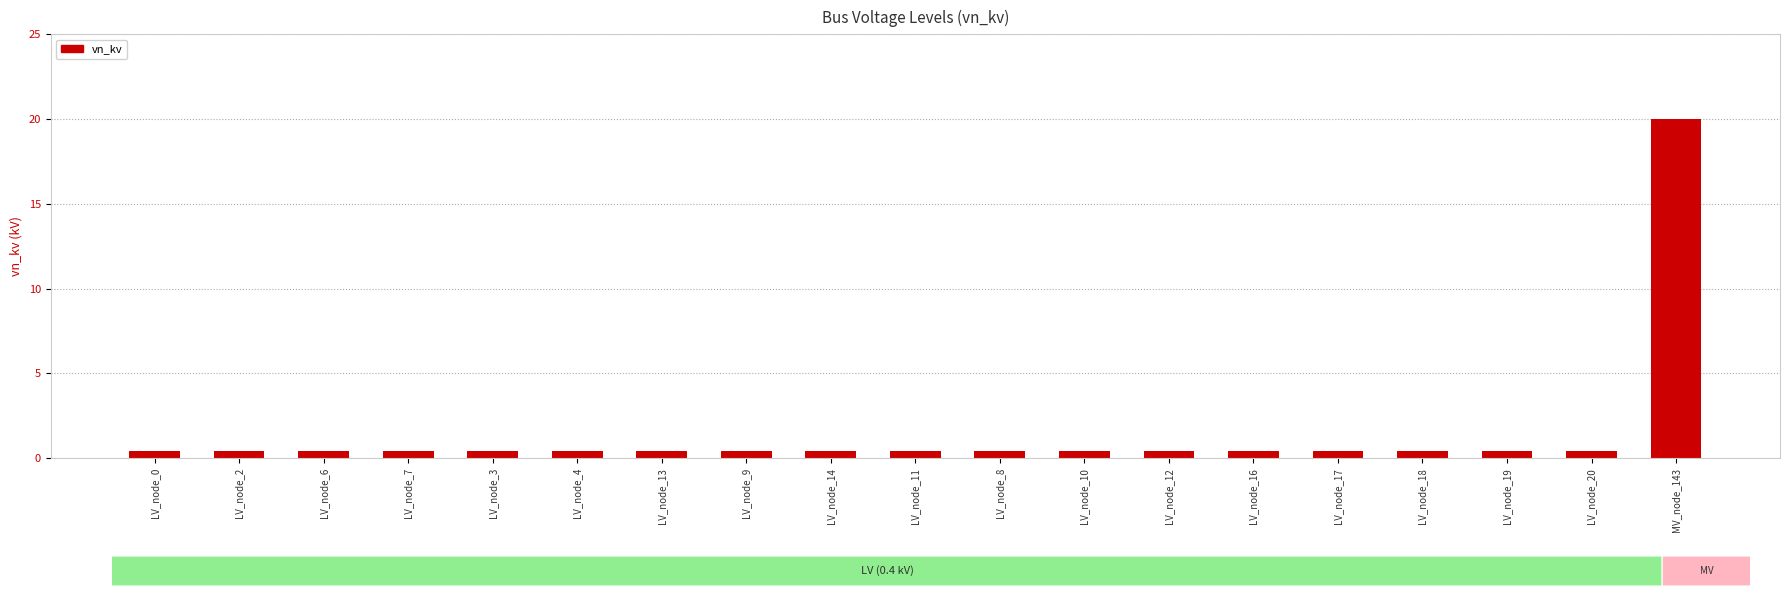

Reading left to right, extract all data points from this chart.

LV_node_0=0.4	LV_node_2=0.4	LV_node_6=0.4	LV_node_7=0.4	LV_node_3=0.4	LV_node_4=0.4	LV_node_13=0.4	LV_node_9=0.4	LV_node_14=0.4	LV_node_11=0.4	LV_node_8=0.4	LV_node_10=0.4	LV_node_12=0.4	LV_node_16=0.4	LV_node_17=0.4	LV_node_18=0.4	LV_node_19=0.4	LV_node_20=0.4	MV_node_143=20.0